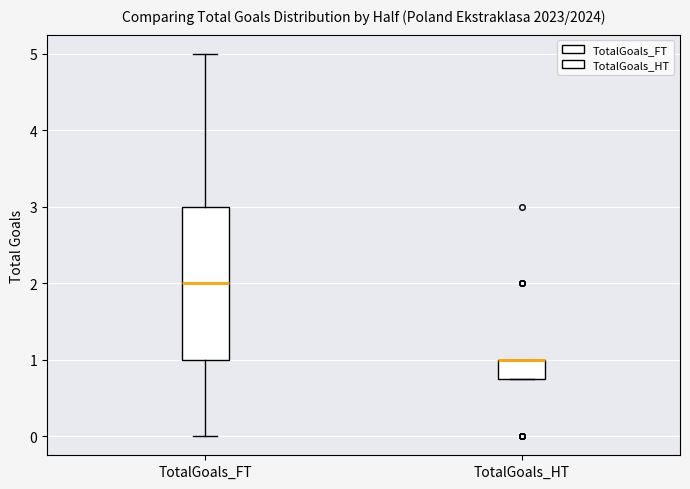

Reading left to right, read every box against the y-axis: the position of its median line, the range the box covers, and the ends of its whiskers. The values are not printed on the chart, so give them approximately, as read against the axis.

TotalGoals_FT: median 2.0, box 1.0 to 3.0, whiskers 0.0 to 5.0
TotalGoals_HT: median 1.0 (drawn on the box's upper edge), box 0.8 to 1.0, whiskers 0.8 to 1.0